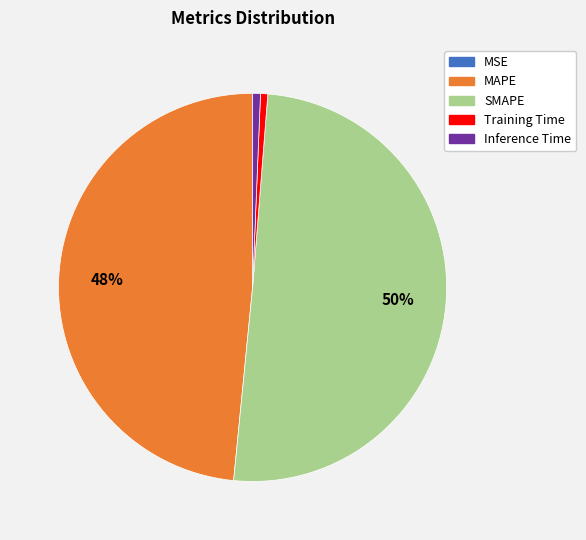

What is the largest slice in the pie chart?

SMAPE